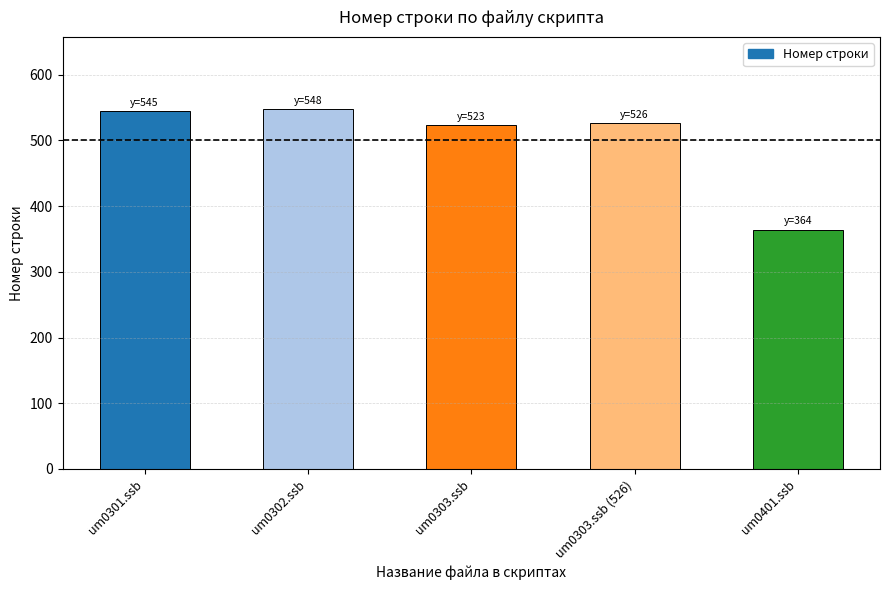

What is the greatest value displayed?

548